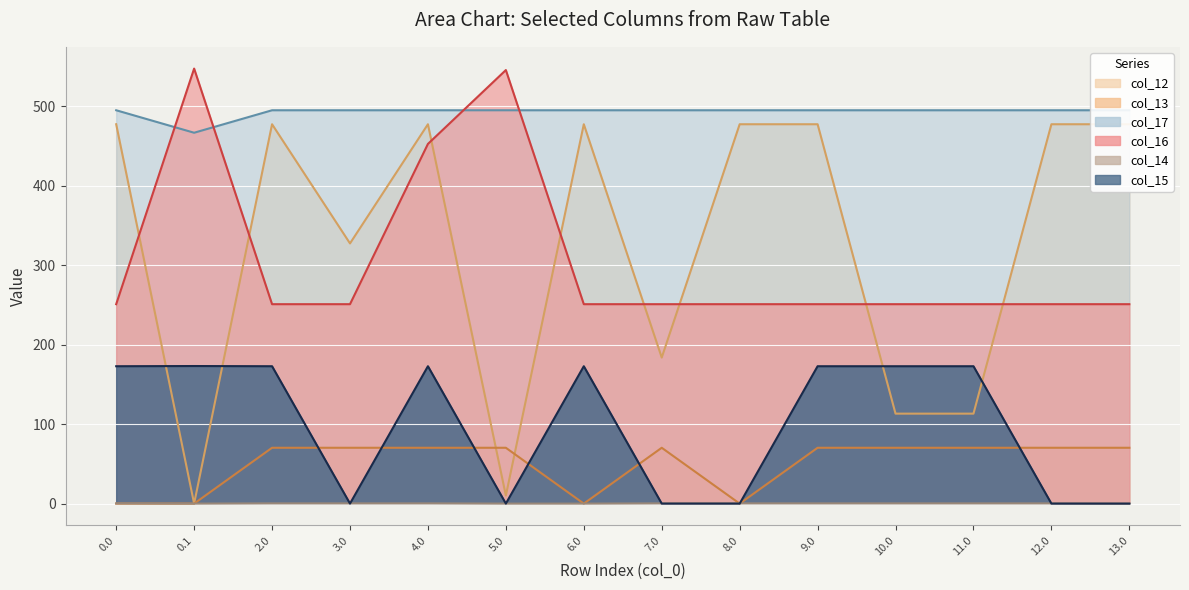

True or false: col_14 and col_16 cross at least once.

False